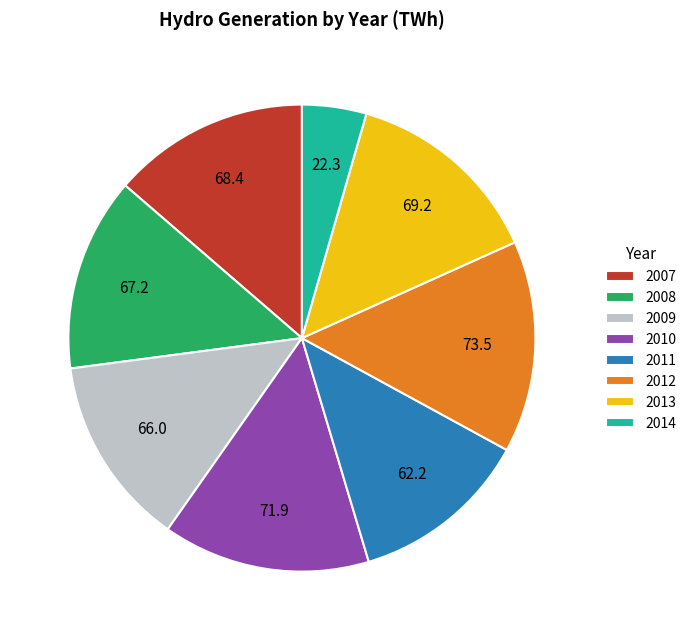

Between 2011 and 2008, which is larger?

2008